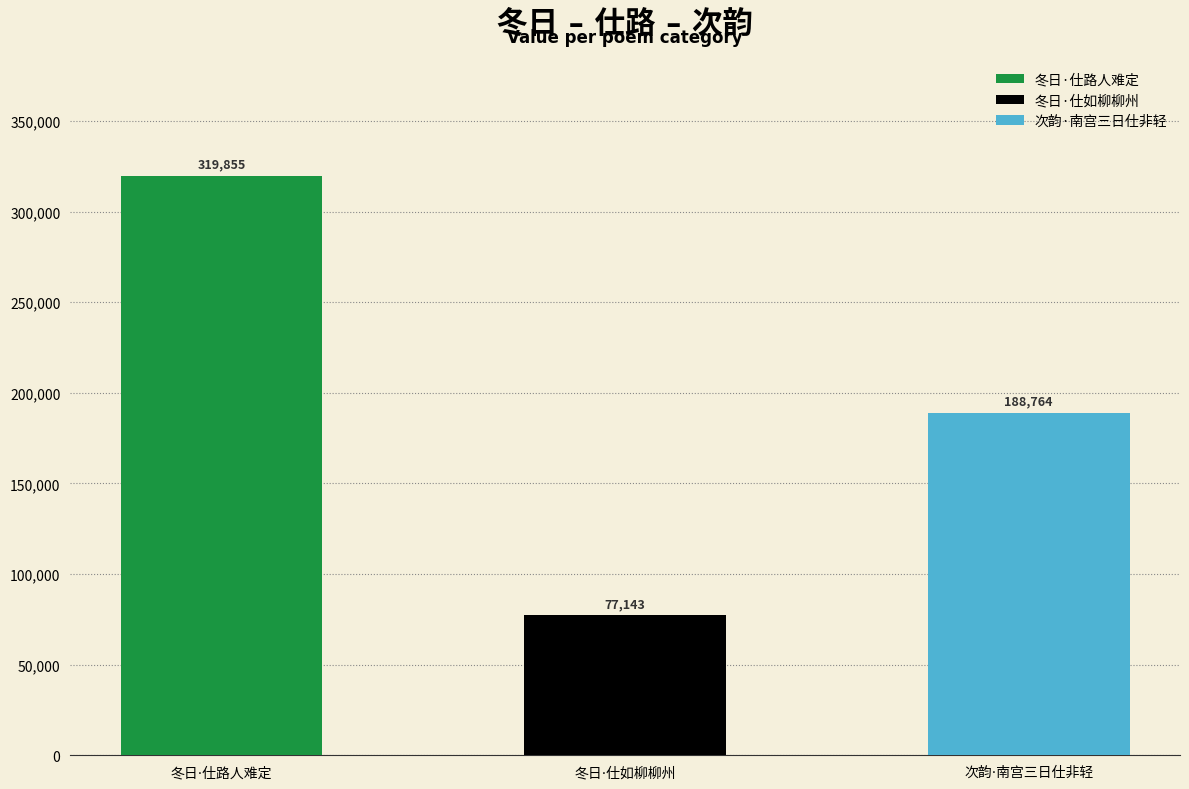

The value at 冬日·仕路人难定 is 562644. True or false?

False